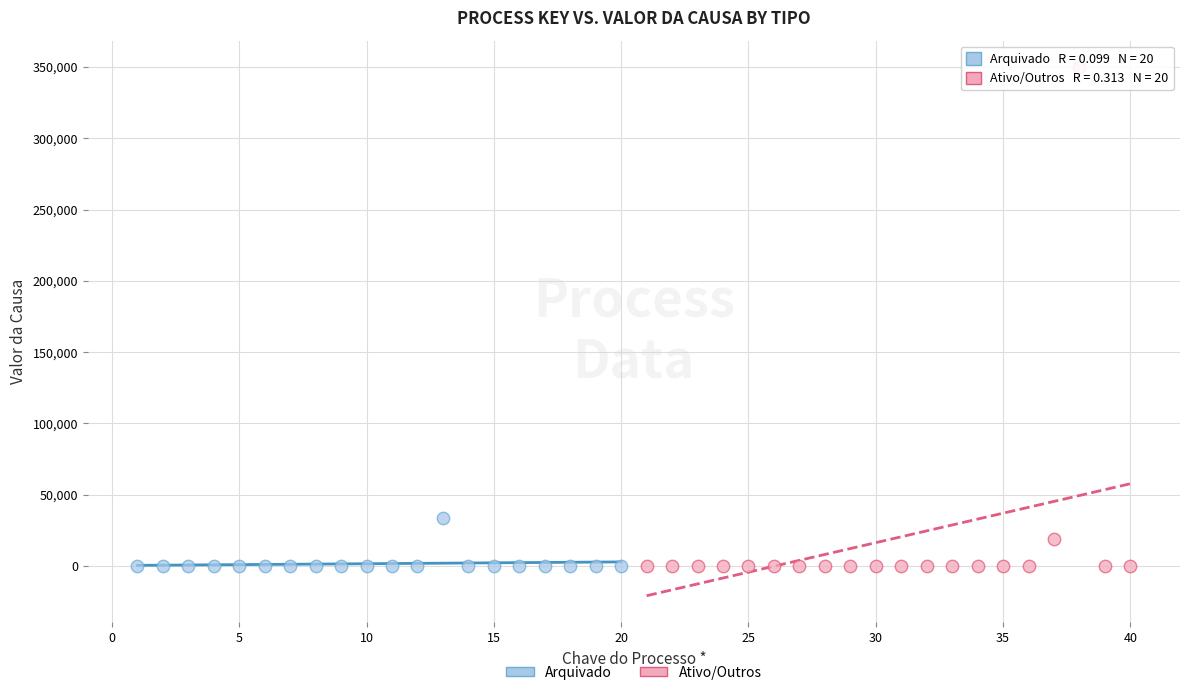

Which series contains the highest Y value?

Ativo/Outros